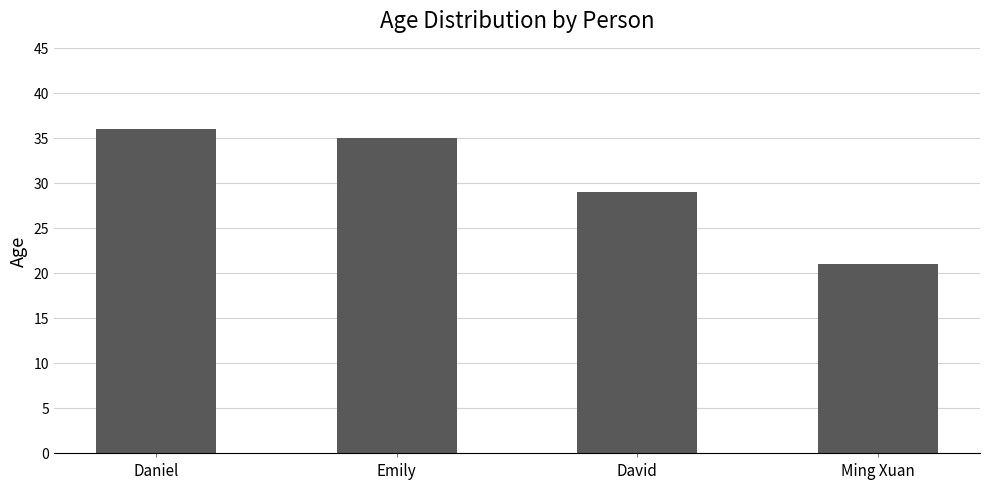

Where is the data nearest to the value 28?

David